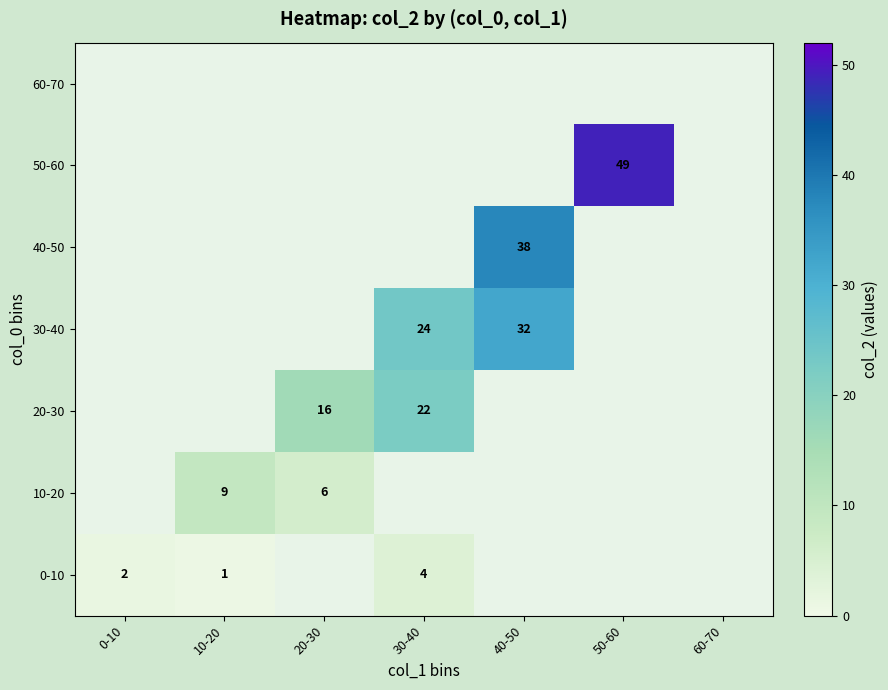

True or false: 40-50 has a value of 38.0 at 40-50.

True